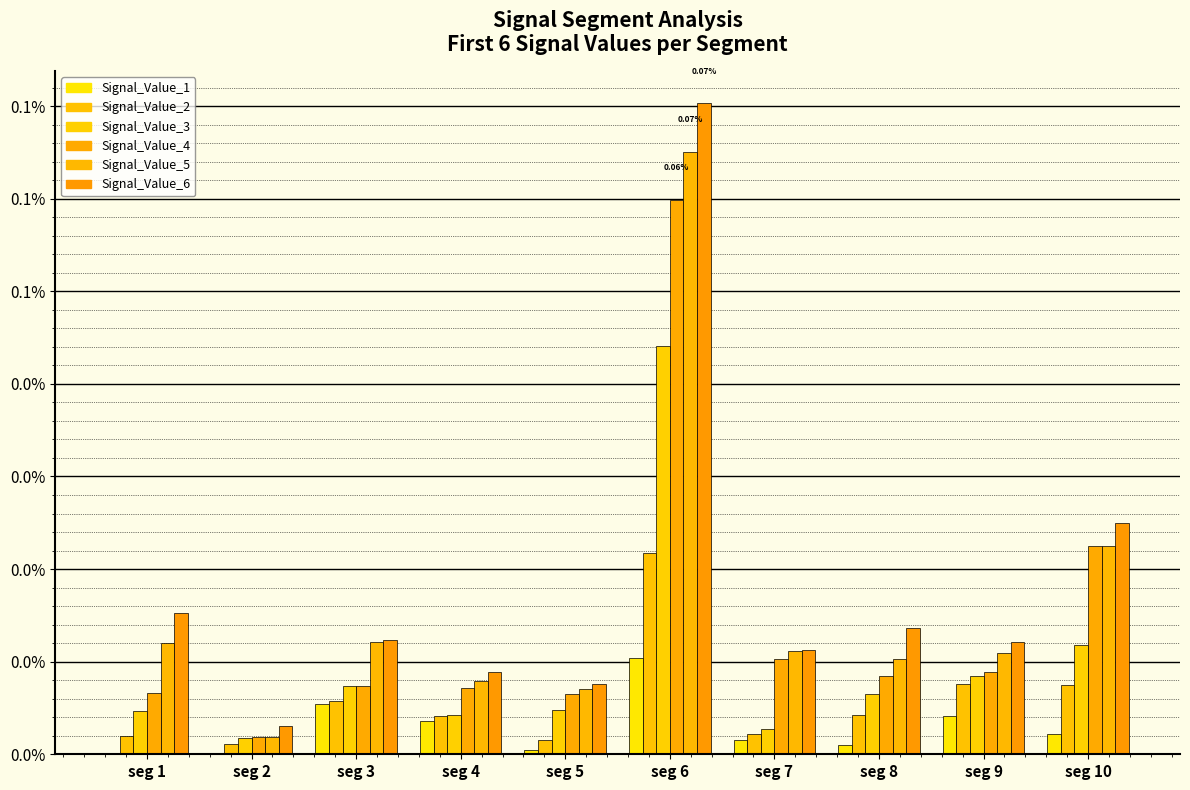

Does the chart contain stacked bars?

No